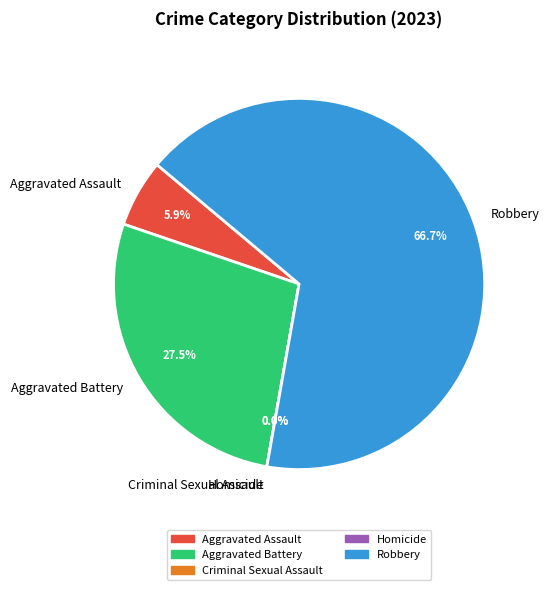

What is the smallest slice in the pie chart?

Criminal Sexual Assault